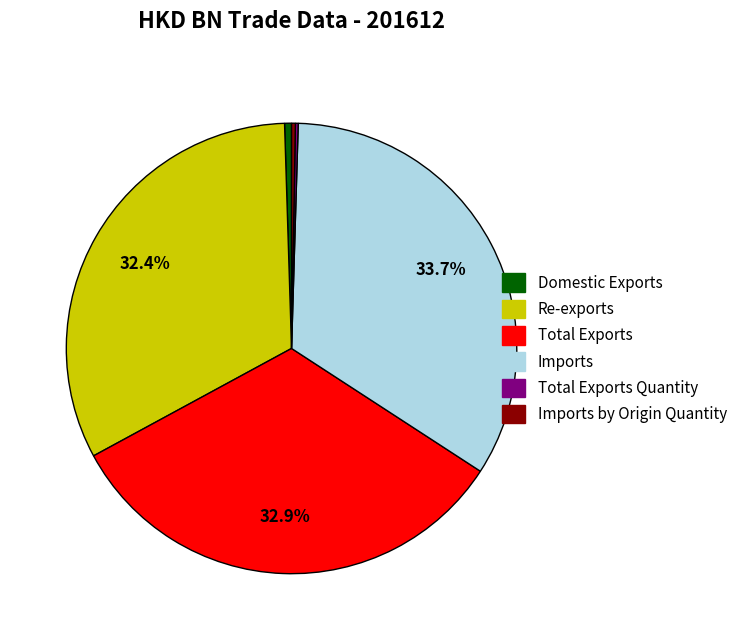

Does Total Exports represent more than half of the total?

No